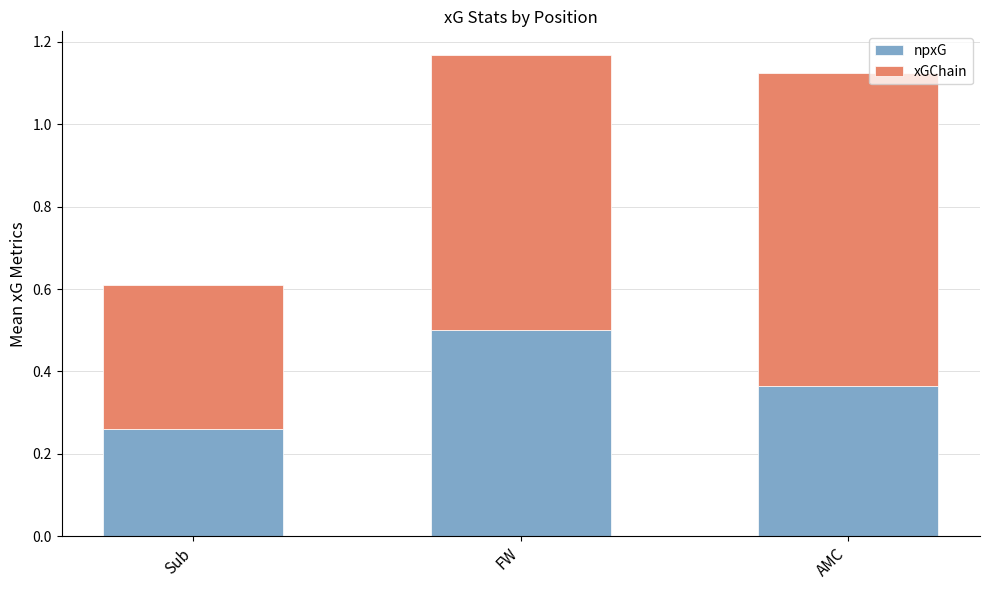

List the labels in order of npxG value, largest first.

FW, AMC, Sub